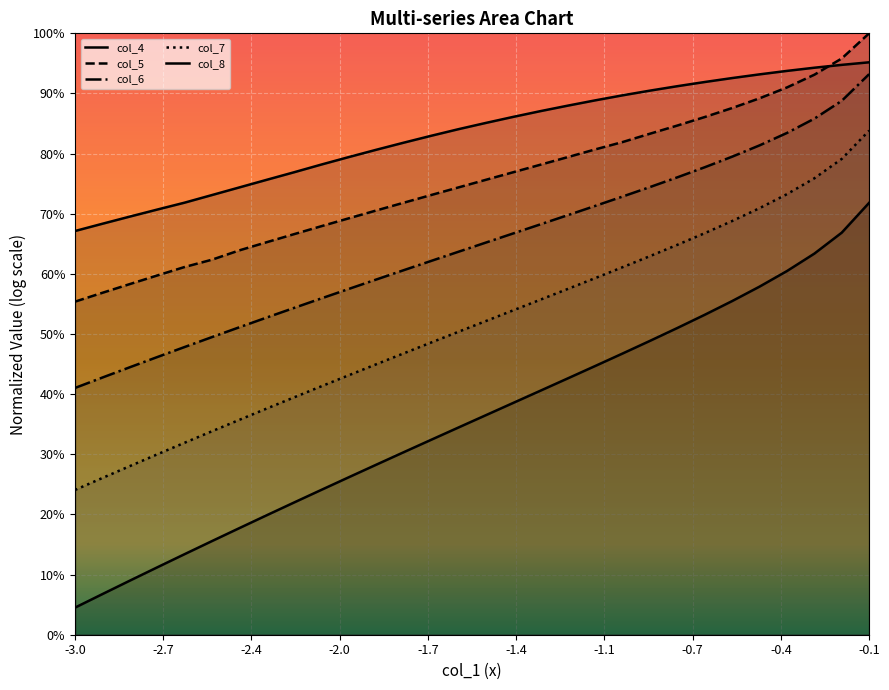

At which category does the chart reach its peak across all series?

-0.1